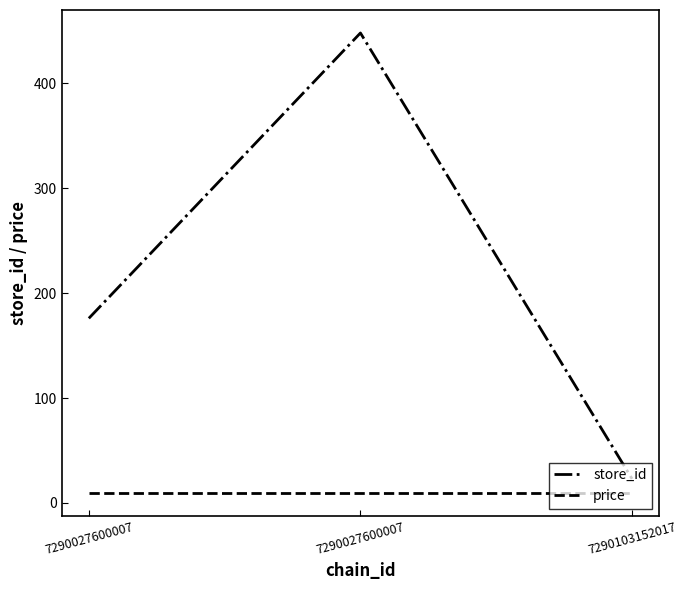

What is the sum of the store_id values at 7290027600007 and 7290027600007?

624.0